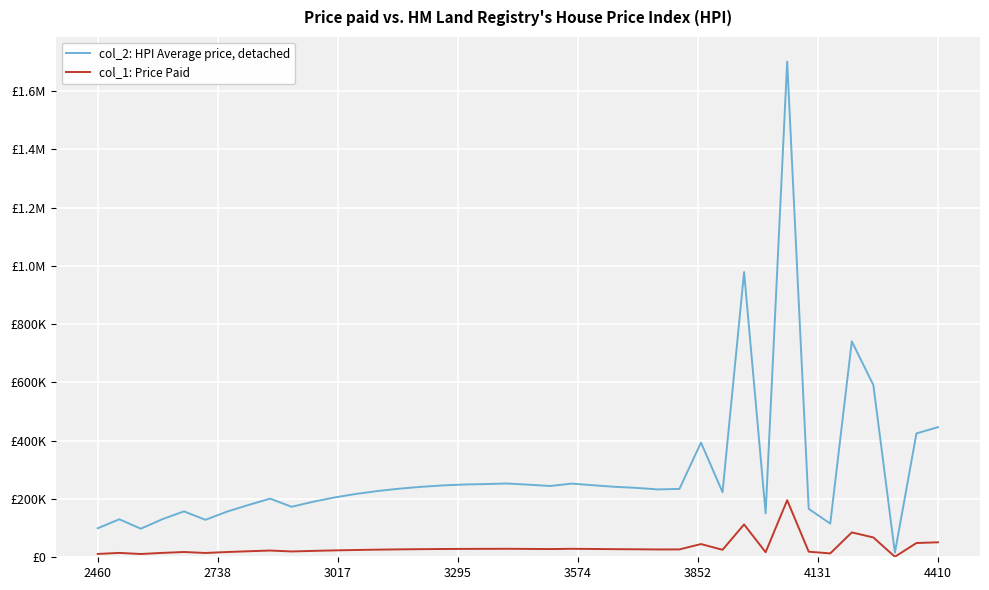

What are all the series names shown in the legend?

col_2: HPI Average price, detached, col_1: Price Paid